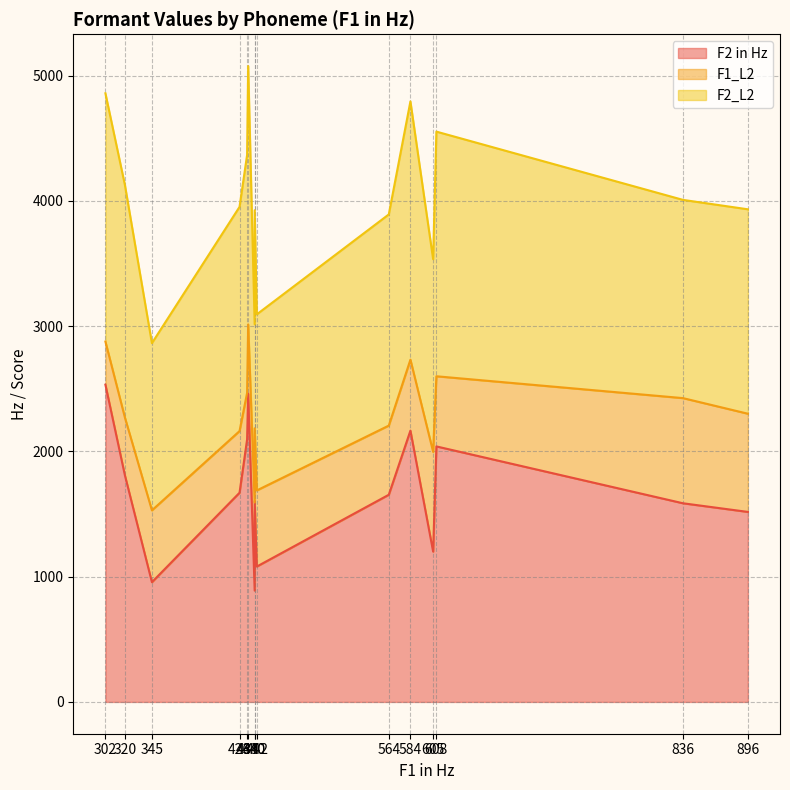

What position from the right is EE?

11